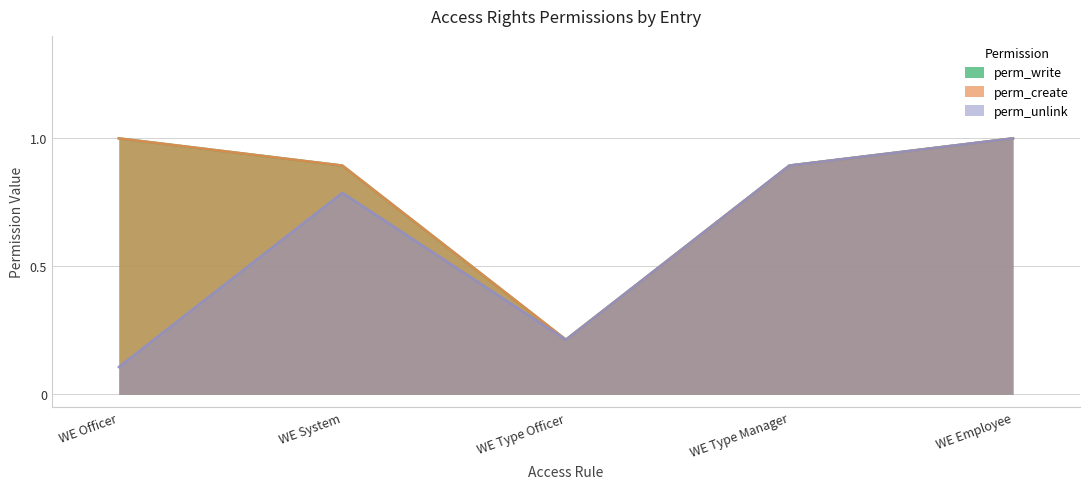

At which category does perm_create reach its first local valley?

WE Type Officer